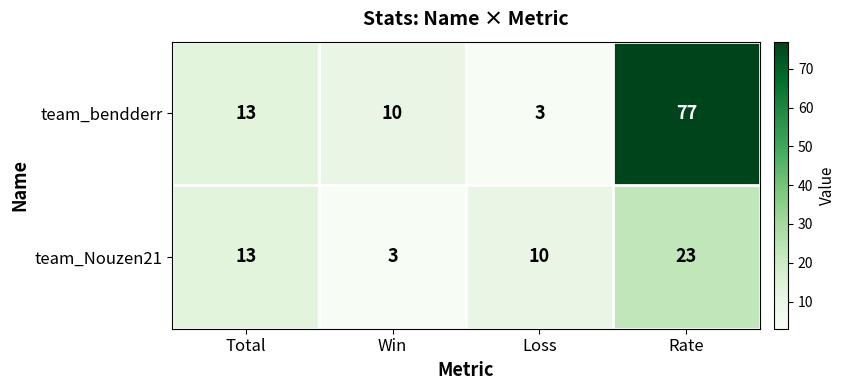

Reading left to right, transcribe all the data shown in this chart.

team_bendderr: 13	10	3	77
team_Nouzen21: 13	3	10	23